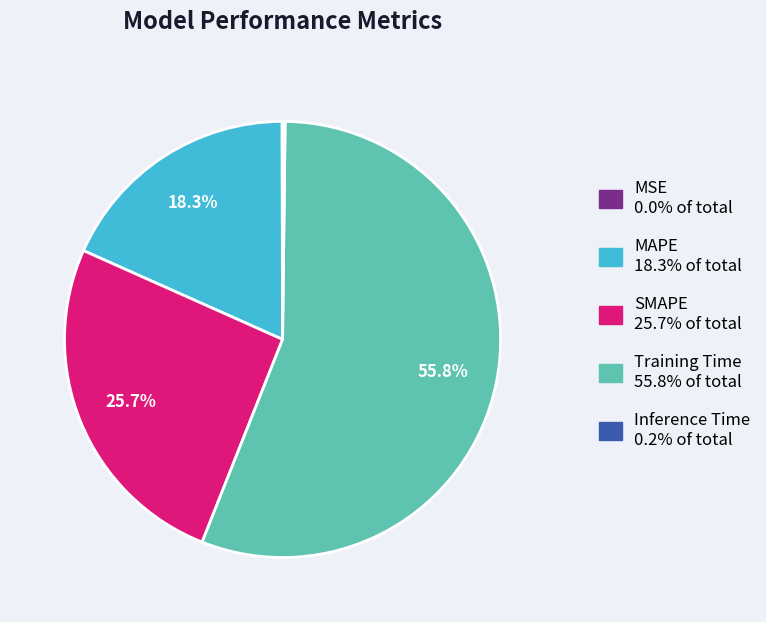

What percentage is the SMAPE slice, to the nearest percent?

26%